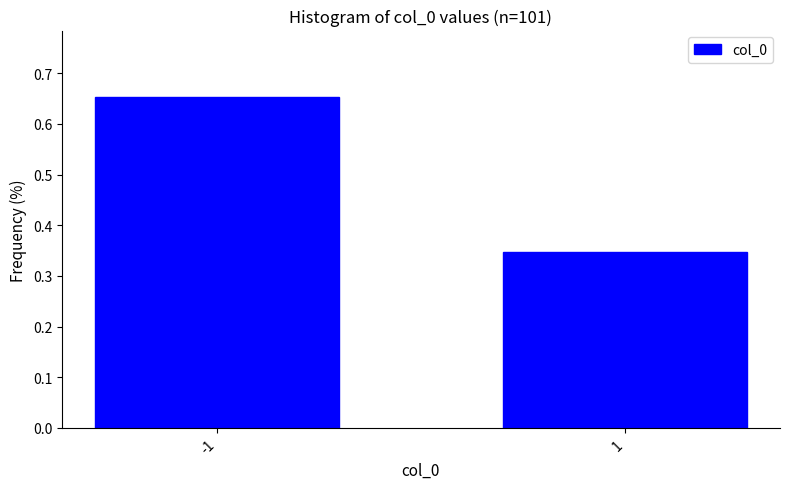

What is the change in value from -1 to 1?

-0.3